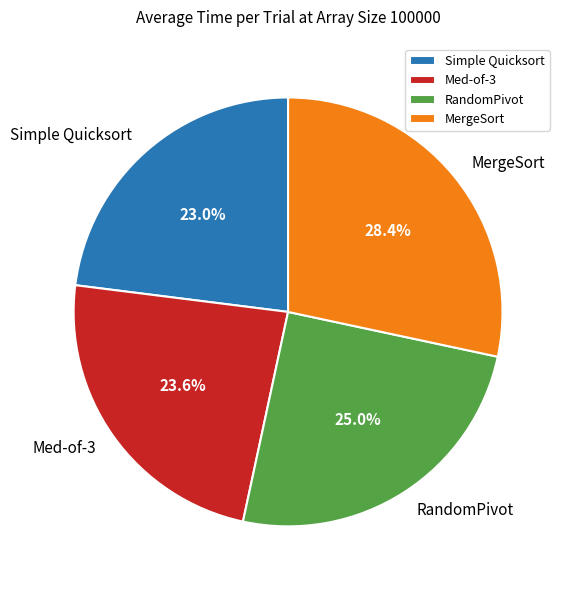

Is there any slice that represents more than half of the pie?

No